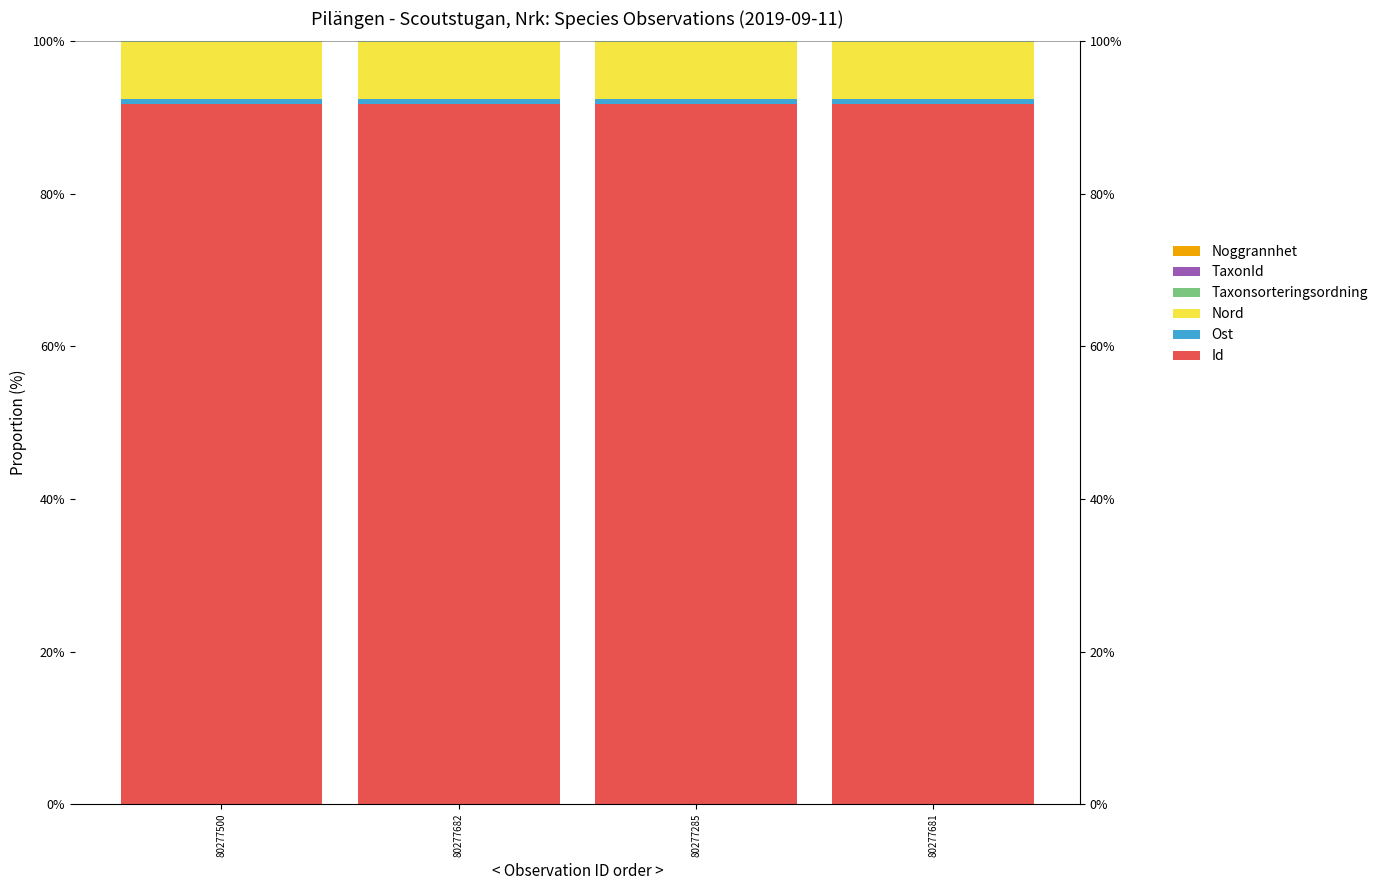

How many bars are there in total?

24